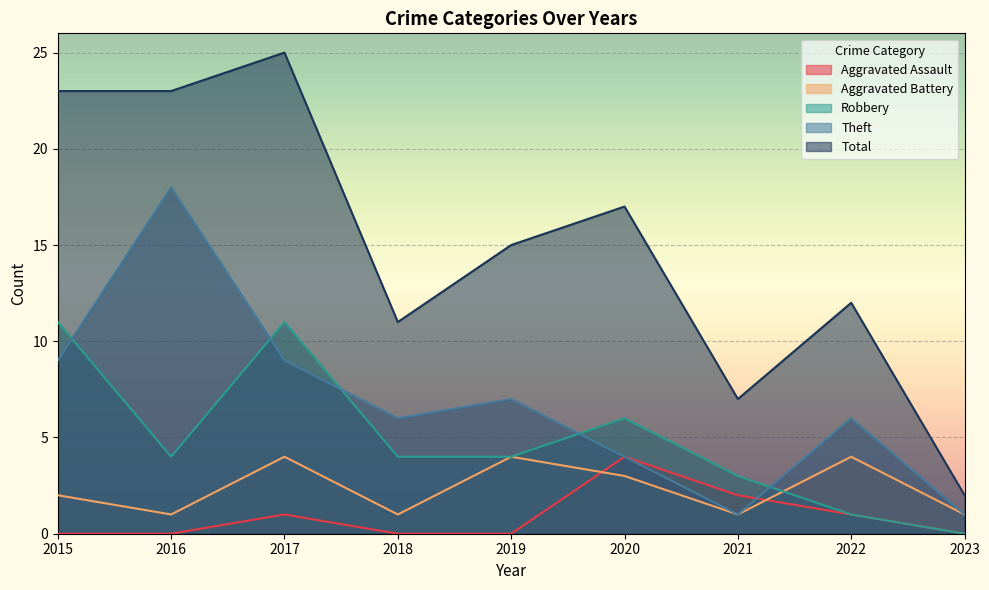

At how many categories does at least one series exceed 4?

8